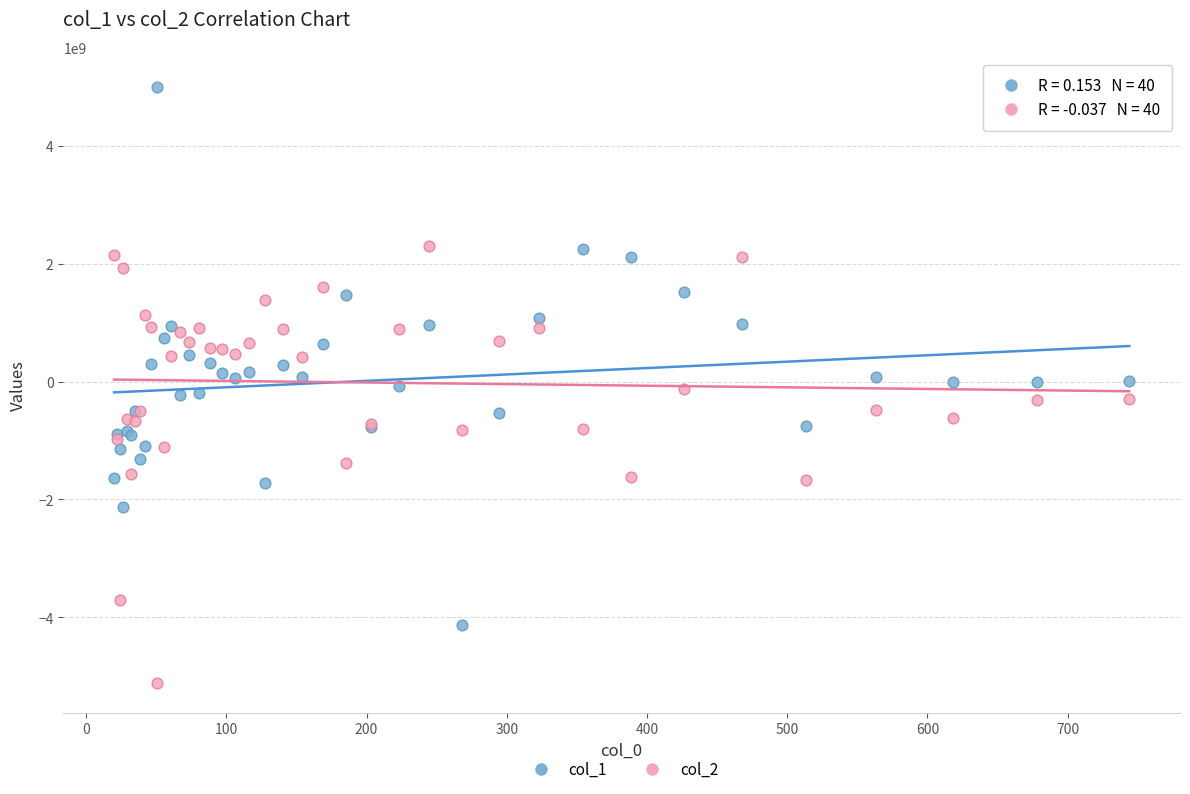

Which series contains the lowest Y value?

col_2